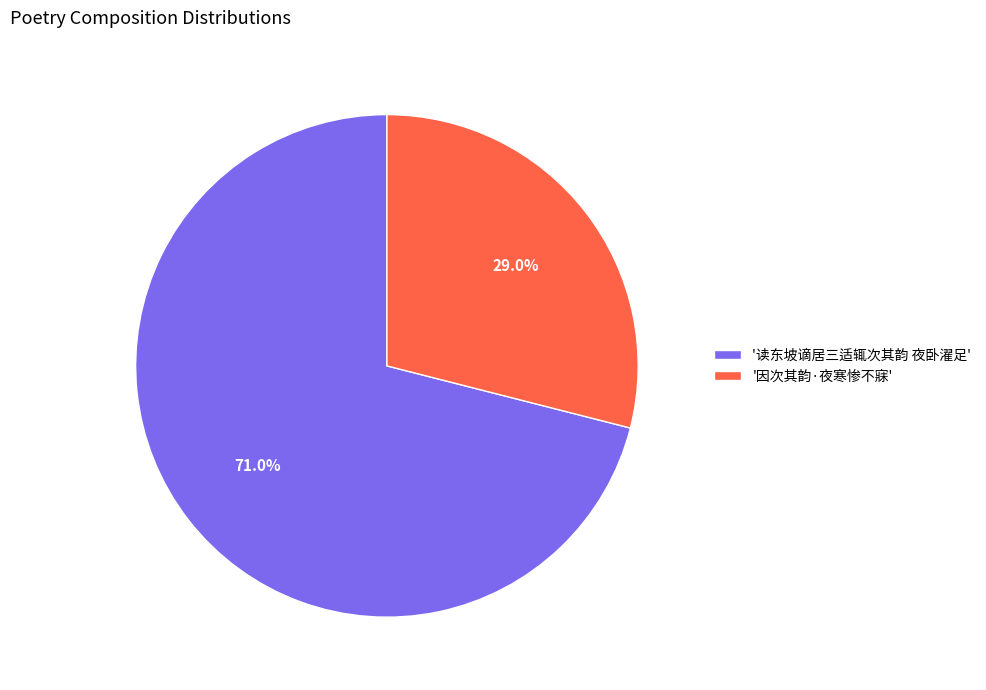

What is the largest slice in the pie chart?

'读东坡谪居三适辄次其韵 夜卧濯足'